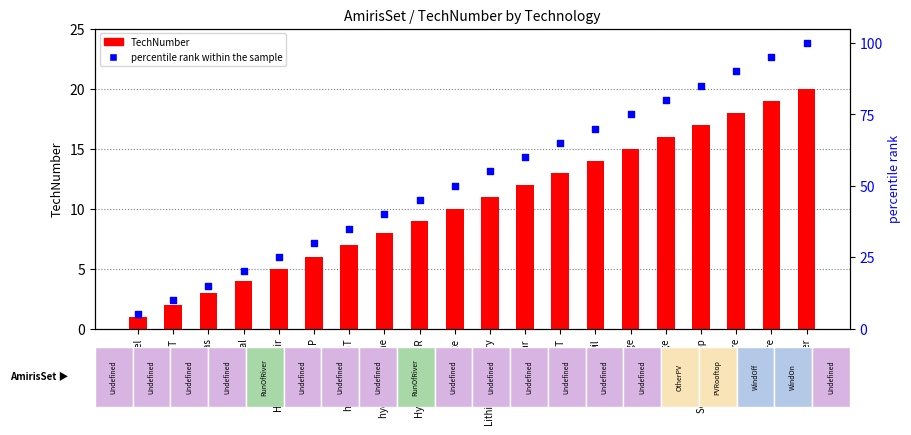

Which series has the widest spread of Y values?

percentile rank within the sample